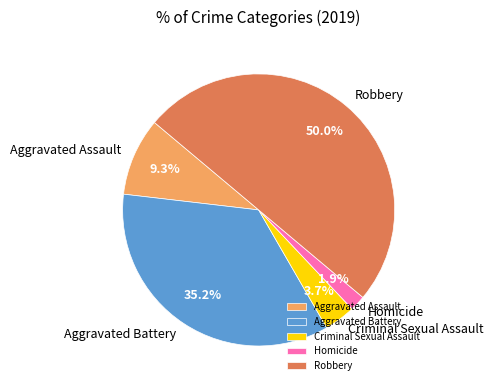

Is it true that Robbery is 43% of the pie?

False